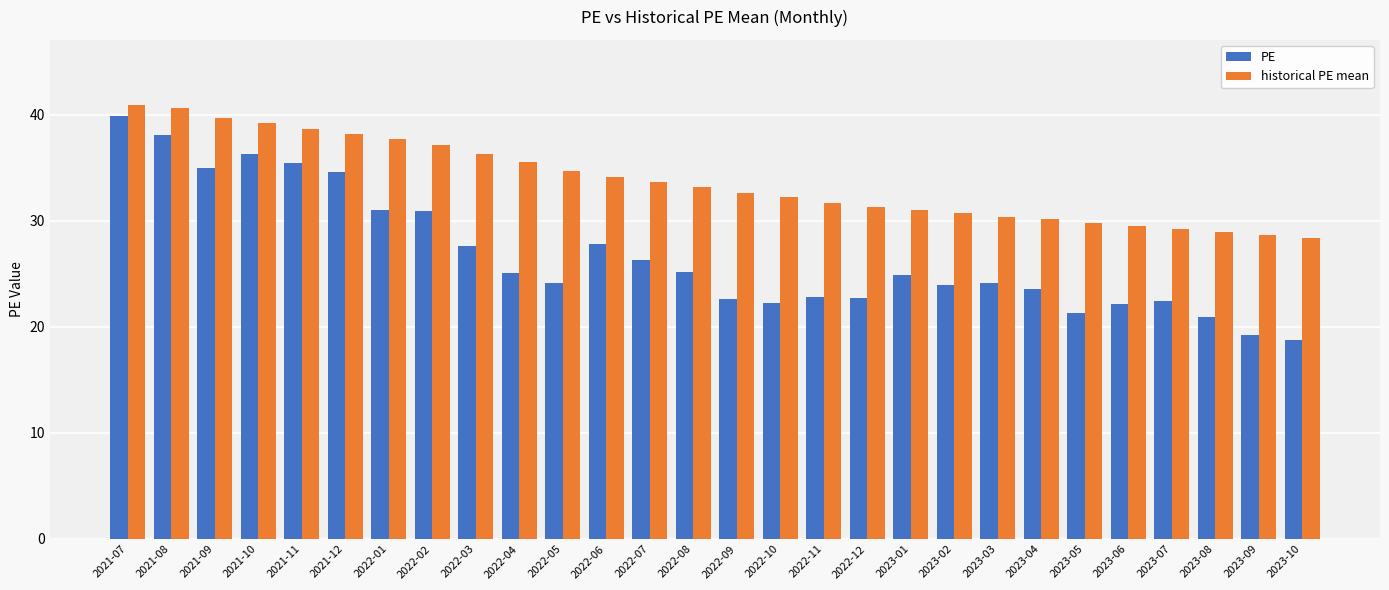

Which series has the largest total across all categories?

historical PE mean